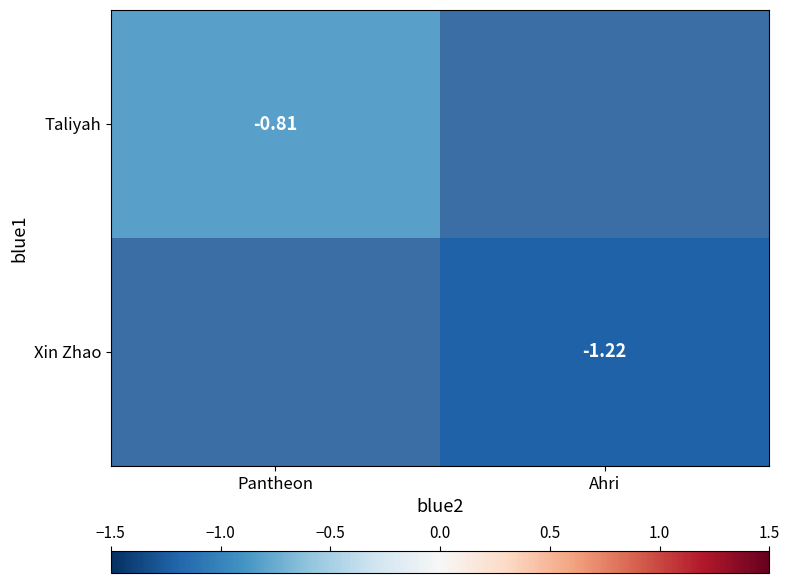

Rank the categories by Xin Zhao value from highest to lowest.

Pantheon, Ahri